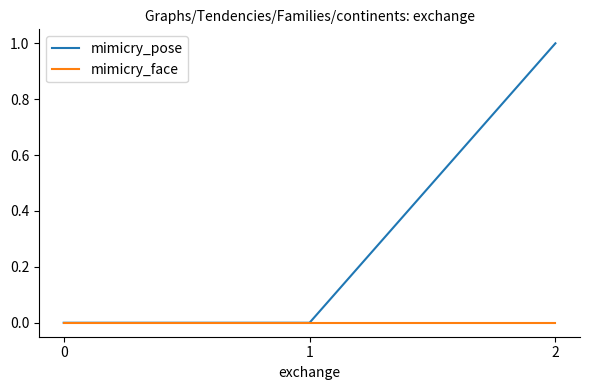

Reading left to right, what are all the values shown in this chart?

mimicry_pose: 0	0	1
mimicry_face: 0	0	0